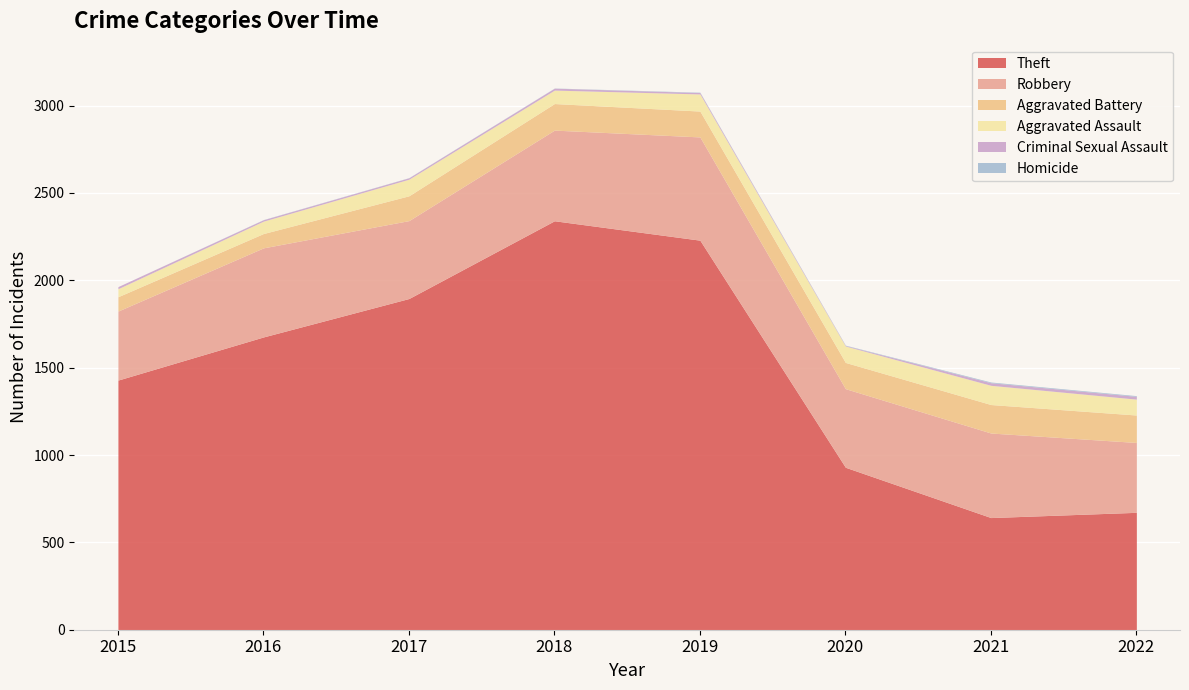

Which category has the highest value in the Theft series?

2018